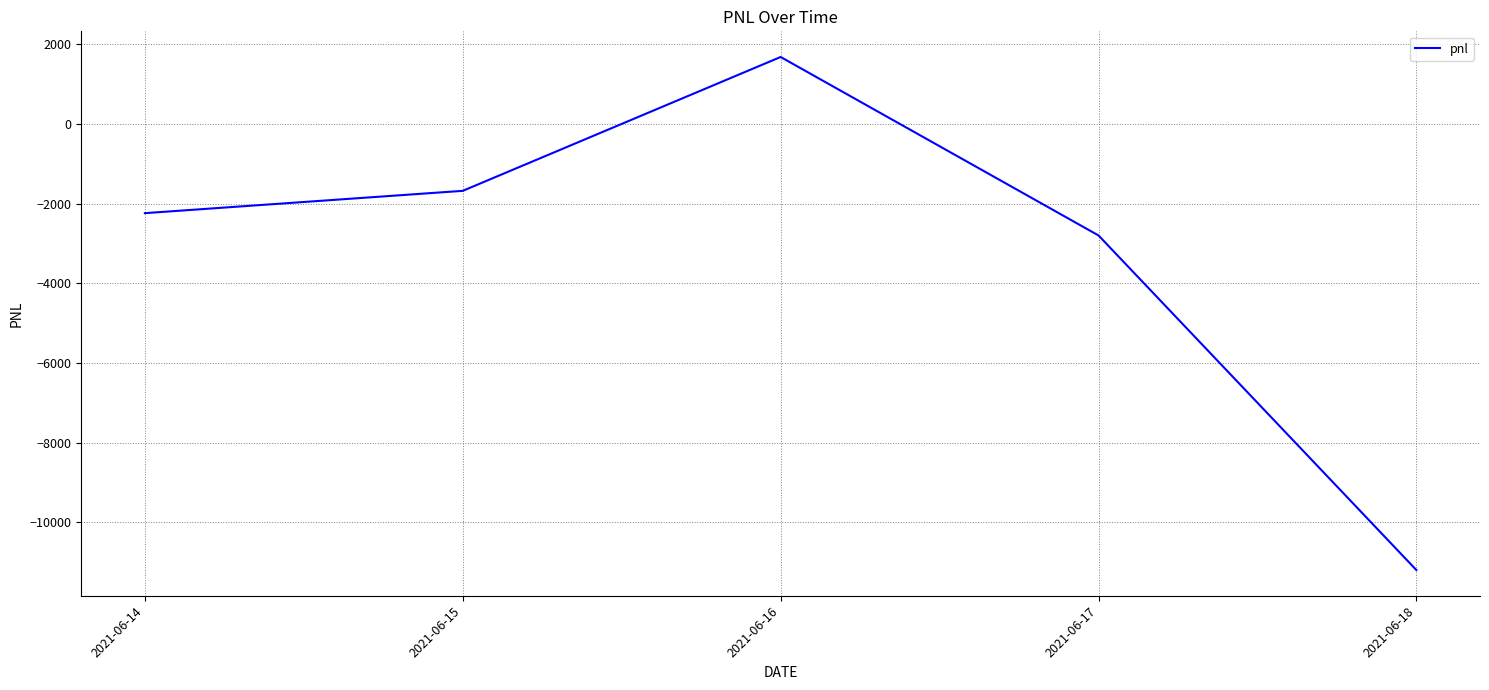

How many interior local peaks (higher than both neighbors) does the data have?

1